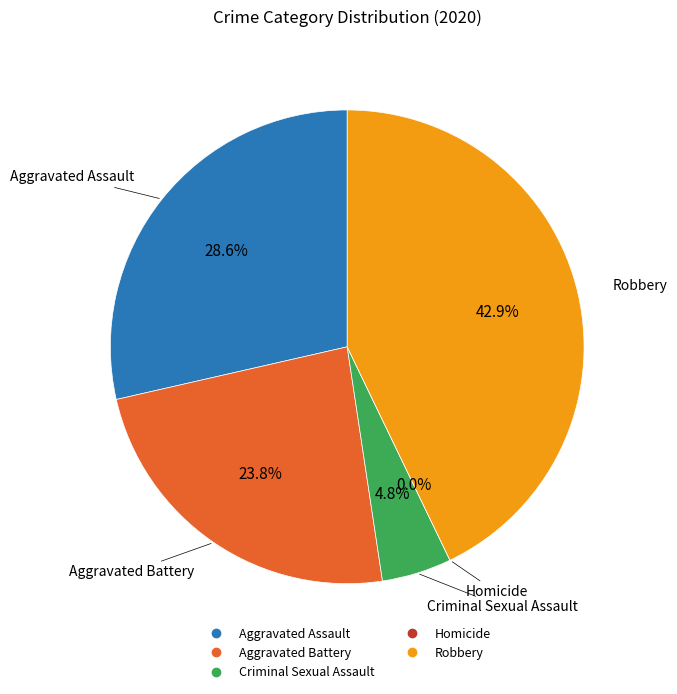

What portion of the pie excludes Criminal Sexual Assault?

95.2%